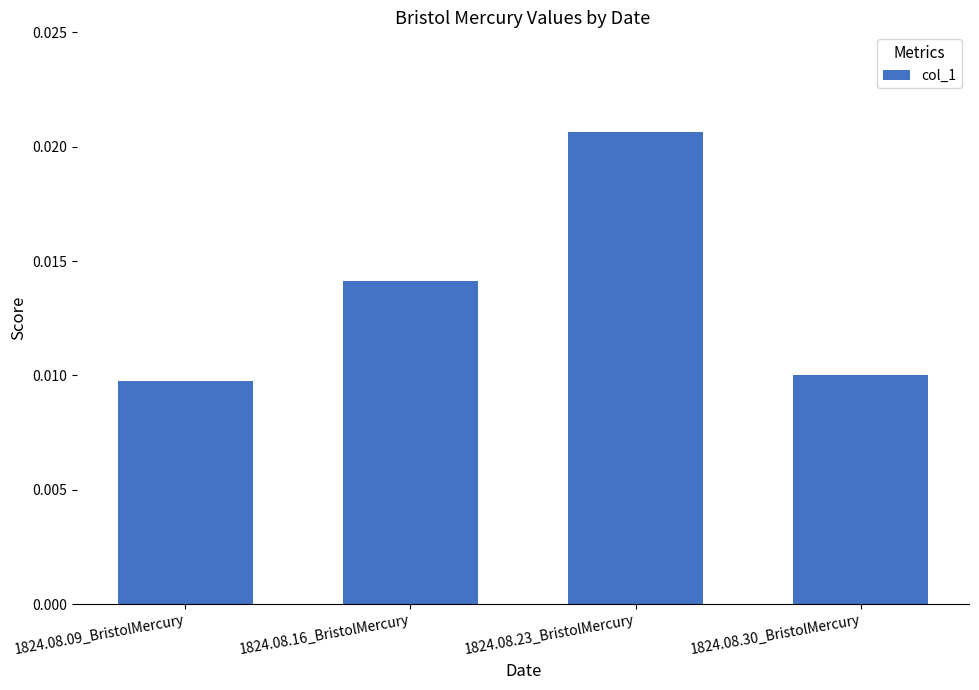

Count the values in the range 0 to 1.

4